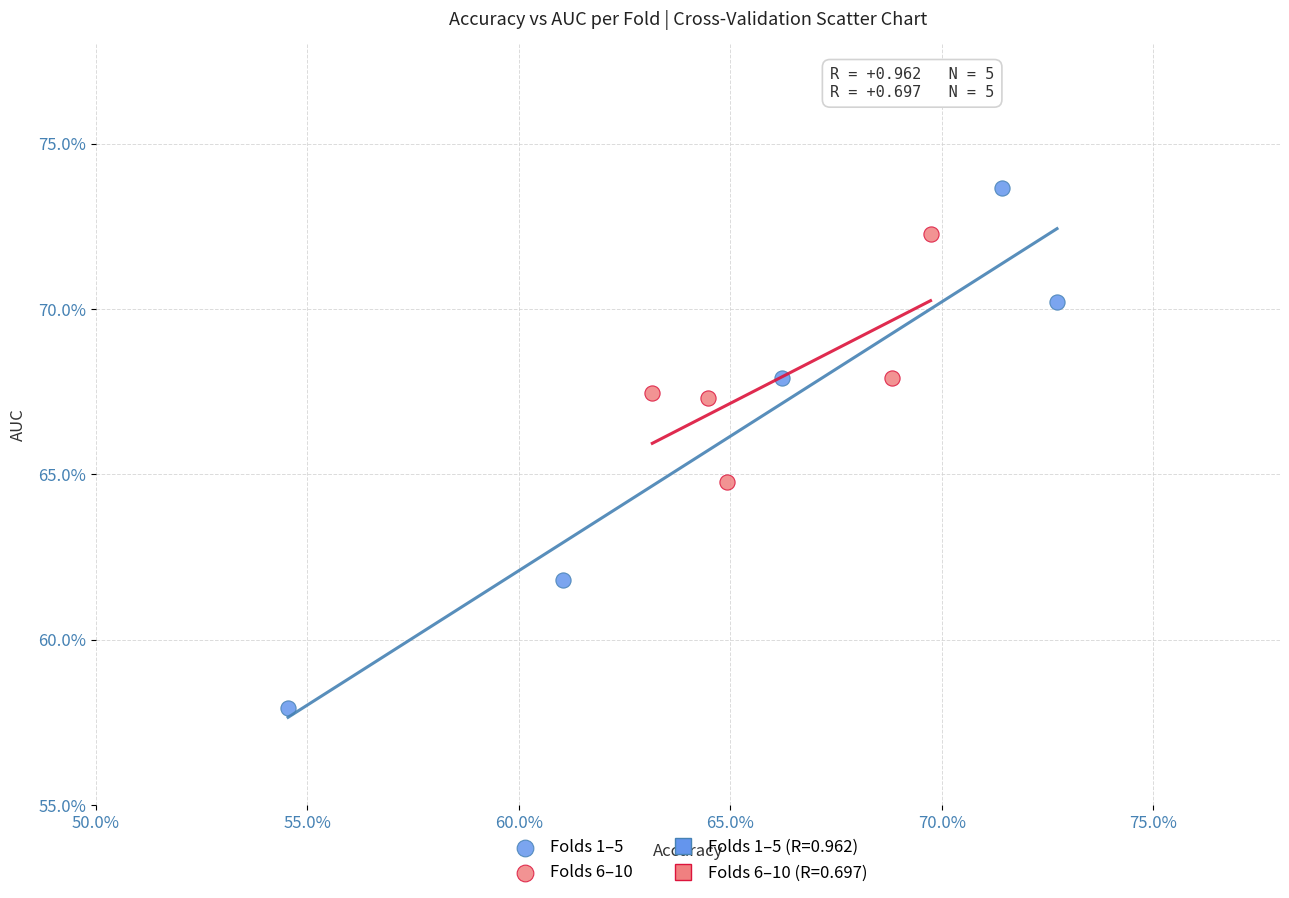

Which series has the largest Y range (max minus min)?

Folds 1–5